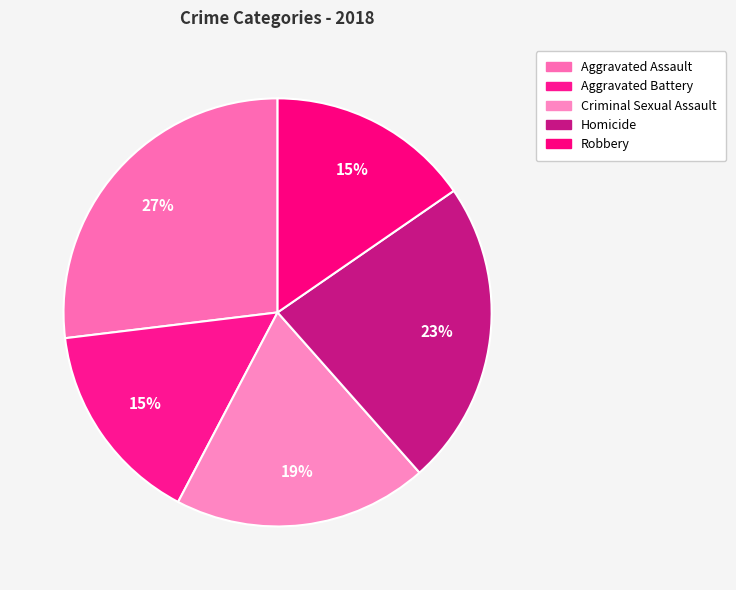

Rank the categories by value from lowest to highest.

Aggravated Battery, Robbery, Criminal Sexual Assault, Homicide, Aggravated Assault